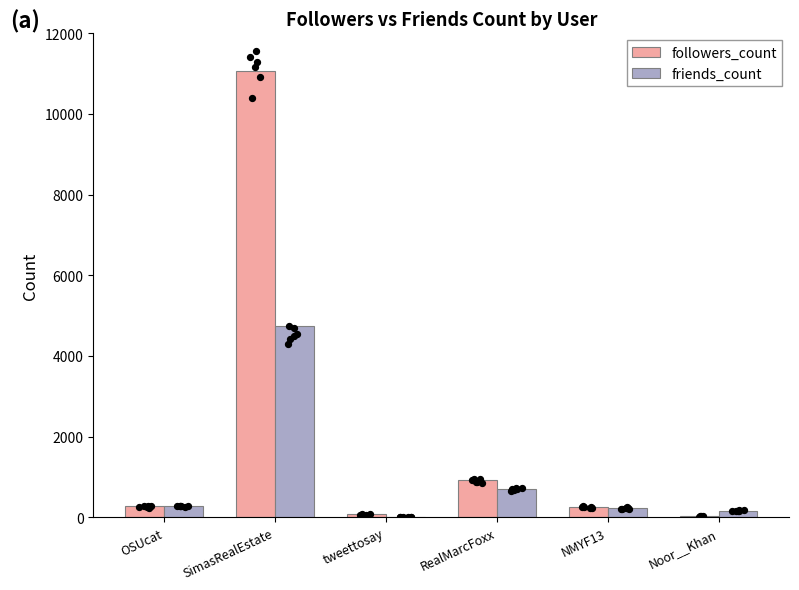

Which series has the largest total across all categories?

followers_count